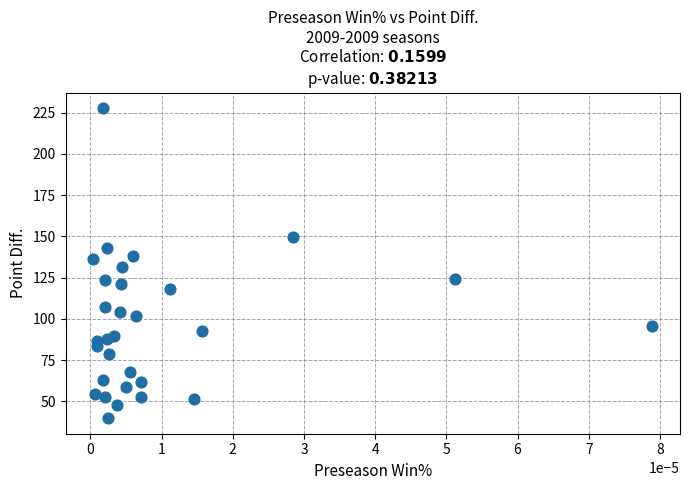

What is the range of Y values (max minus min)?

188.0